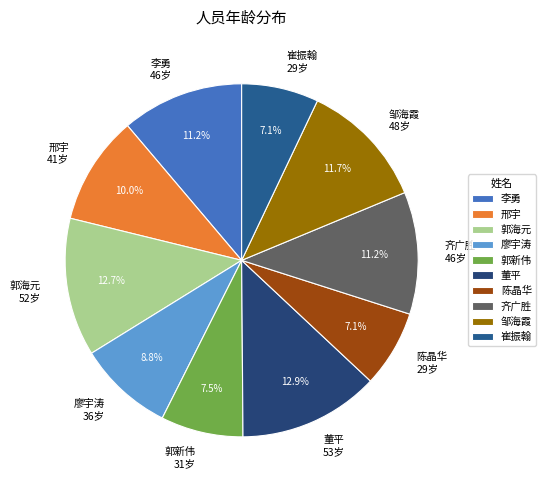

To the nearest percent, what percentage of the pie is 齐广胜?

11%